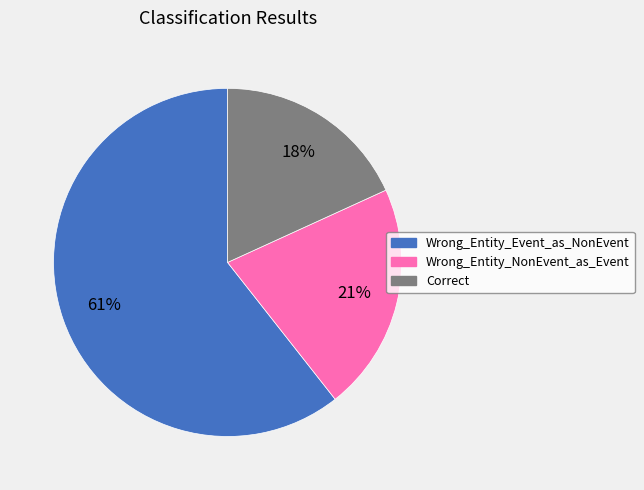

Rank the categories by value from lowest to highest.

Correct, Wrong_Entity_NonEvent_as_Event, Wrong_Entity_Event_as_NonEvent